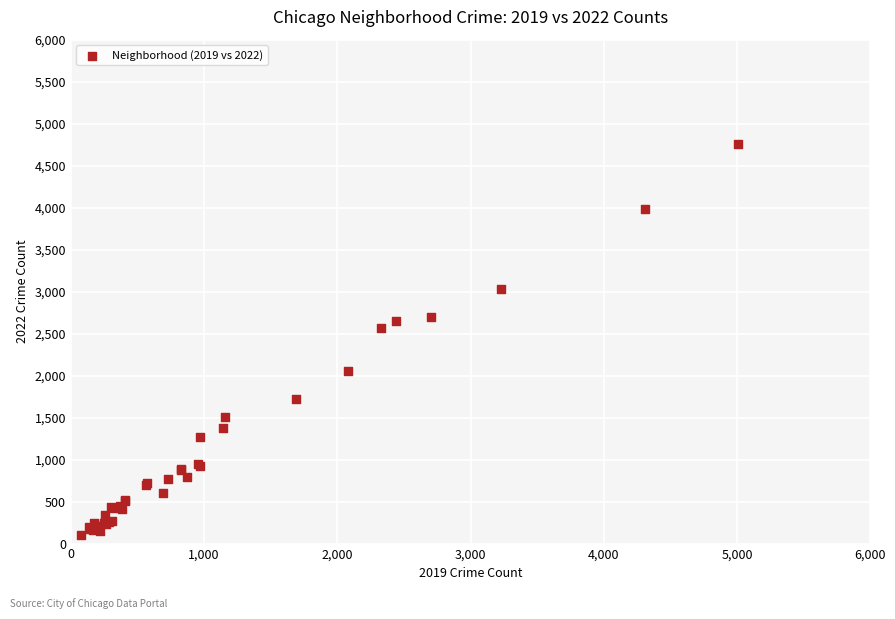

What Y value in the scatter plot is closest to 2431?

2566